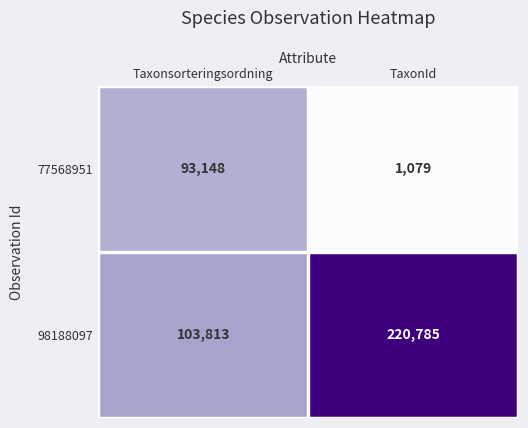

Rank the series by their average value, from lowest to highest.

77568951, 98188097